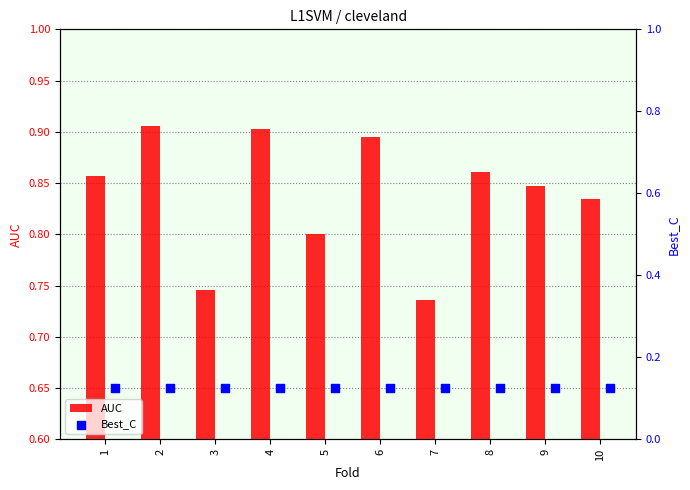

Is it true that AUC equals 1.2 at 7?

False